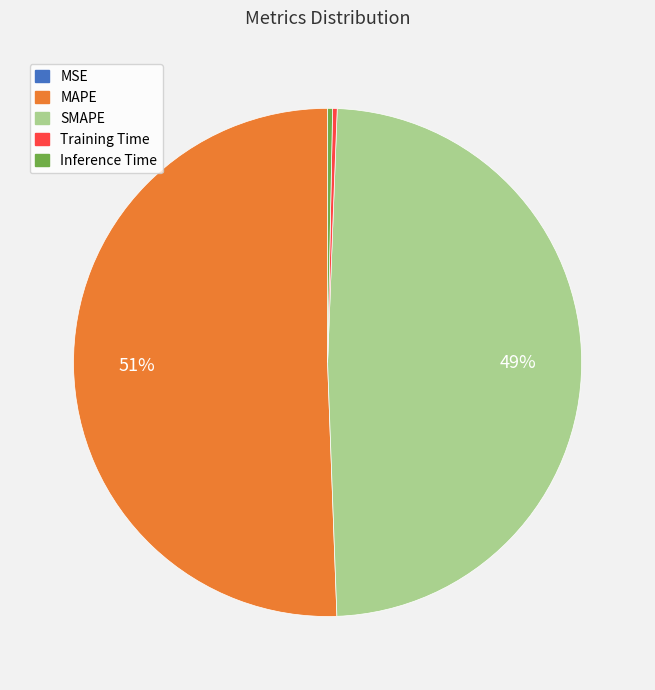

Which slice is the largest?

MAPE